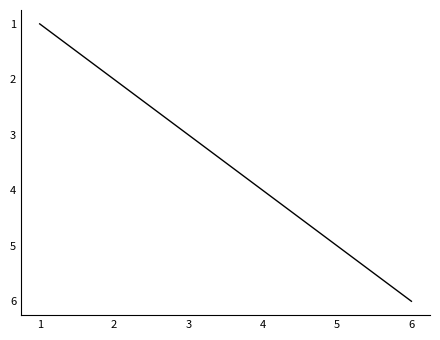

What is the change in value from 1 to 3?

+2